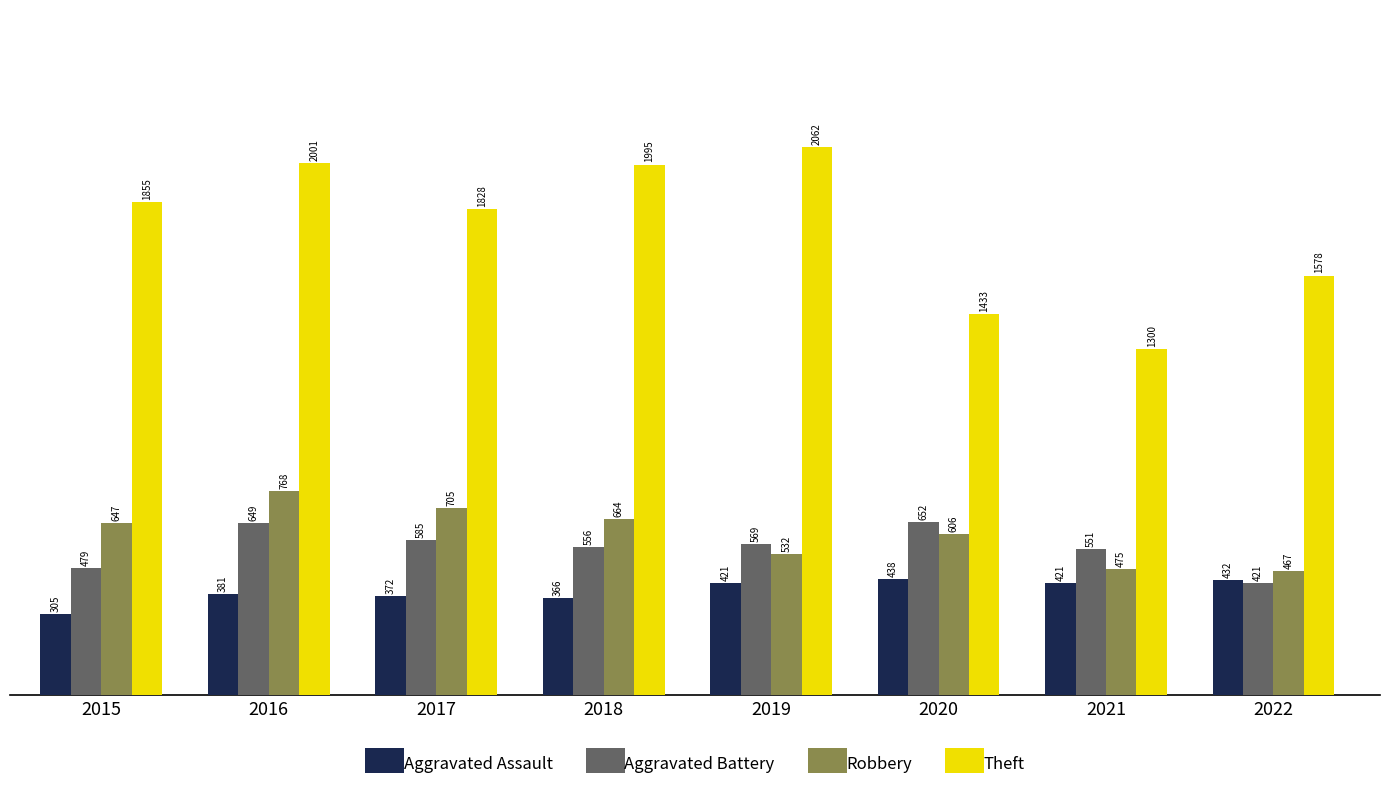

Which series has the largest total across all categories?

Theft